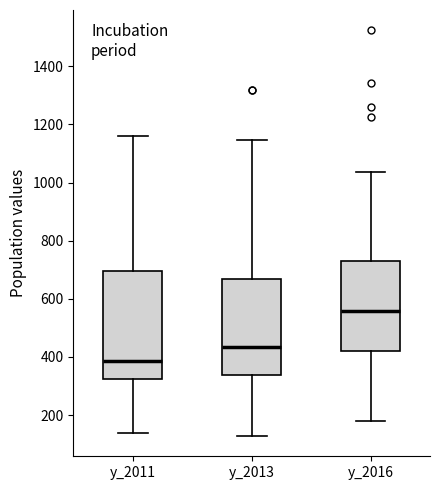

Reading left to right, transcribe this box plot: for each box, give where its median line is, the range the box spans, and where its two whiskers end, as read against the y-axis. The values are not printed on the chart, so give them approximately, as read against the axis.

y_2011: median 380, box 320 to 700, whiskers 140 to 1160
y_2013: median 440, box 340 to 660, whiskers 120 to 1140
y_2016: median 560, box 420 to 720, whiskers 180 to 1040